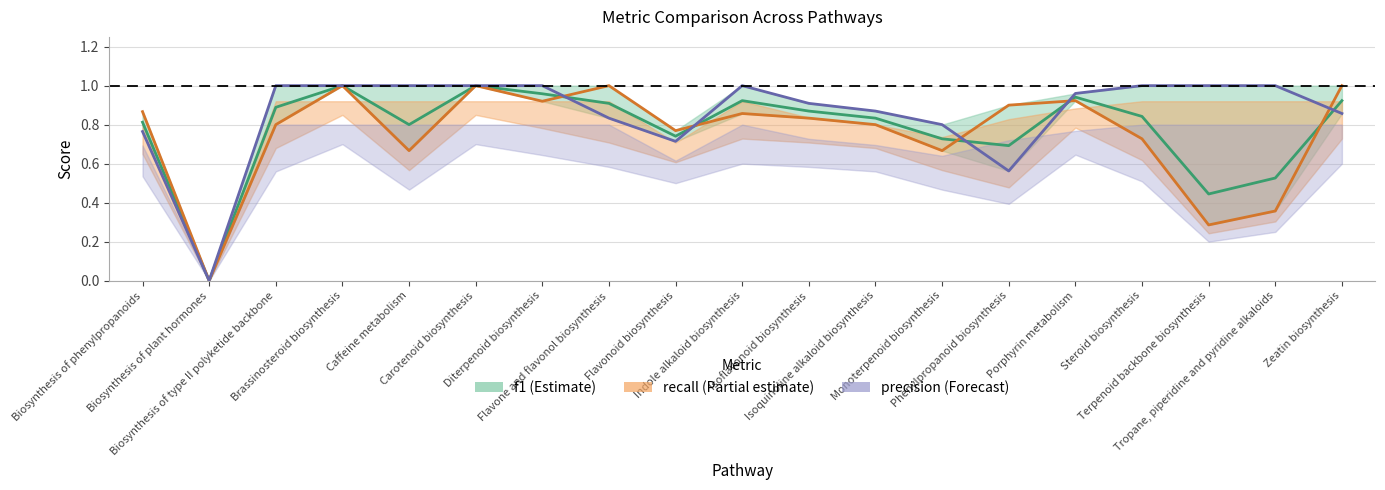

Between Isoflavonoid biosynthesis and Isoquinoline alkaloid biosynthesis, which series saw the biggest shift?

precision